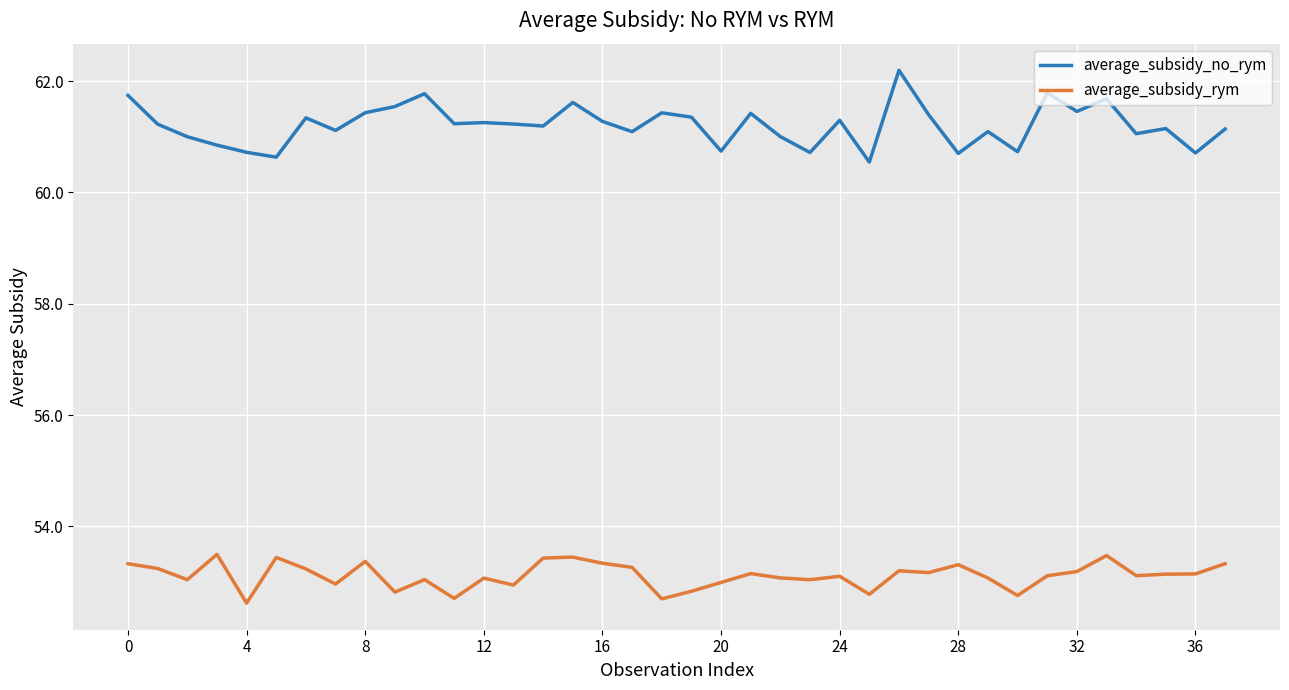

What is the difference between the maximum and minimum values in the average_subsidy_rym series?

0.9